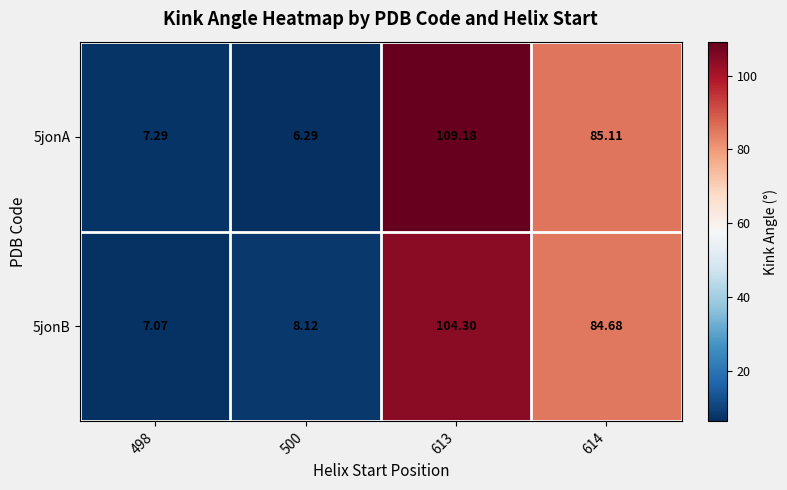

Is the value of 5jonA at 613 greater than the value of 5jonB at 498?

Yes